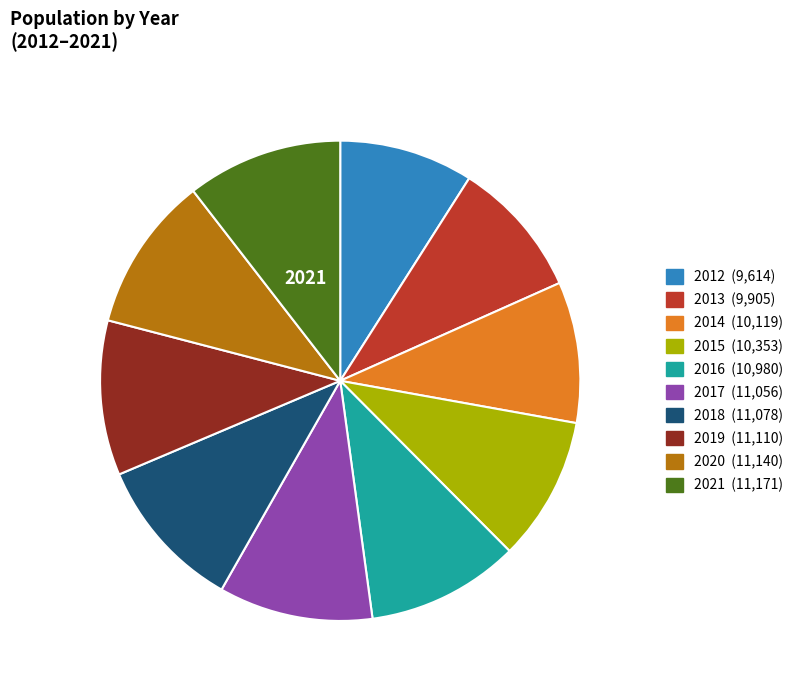

The 2019 slice represents 10% of the pie. True or false?

True